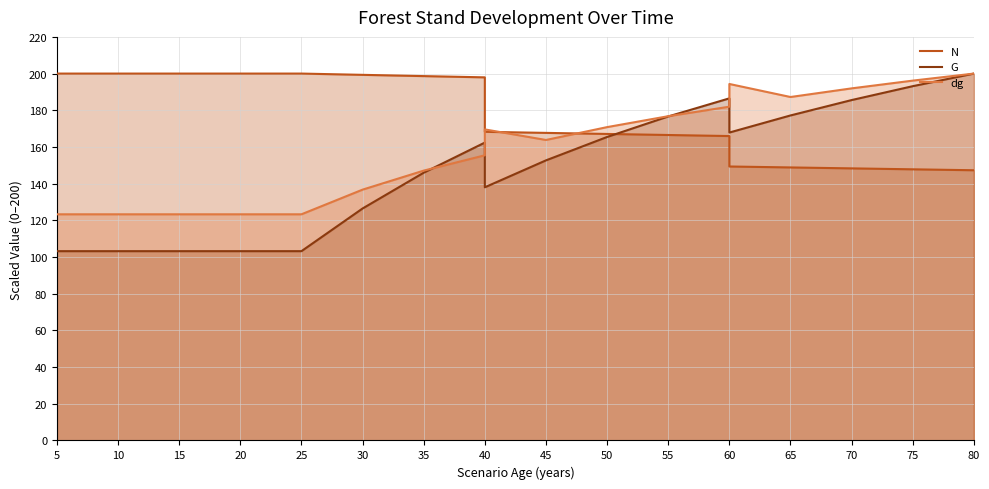

At 15, list the series in order from largest to smallest.

N, dg, G